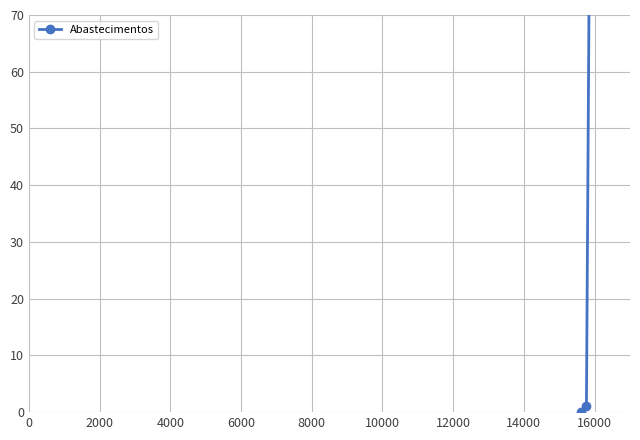

The chart shows a value of 53 at 4000. True or false?

False